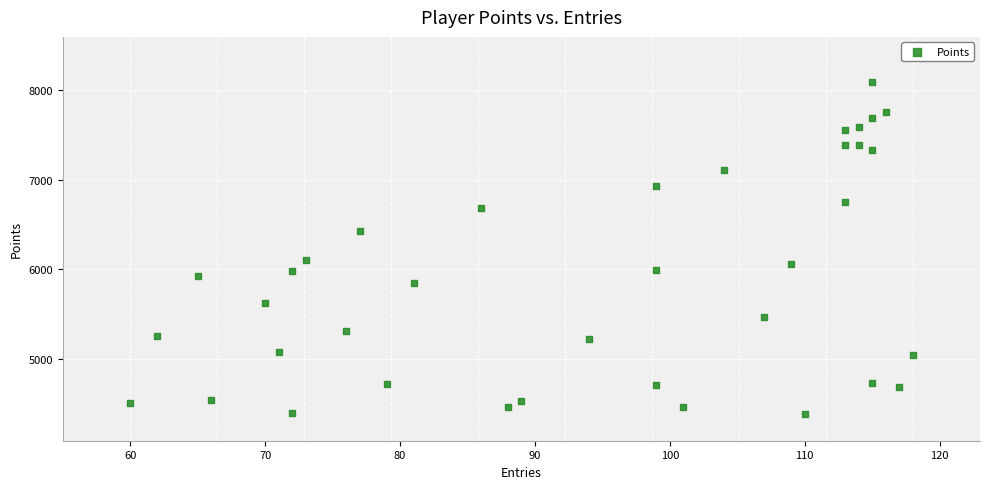

What Y value in the scatter plot is closest to 6238?

6101